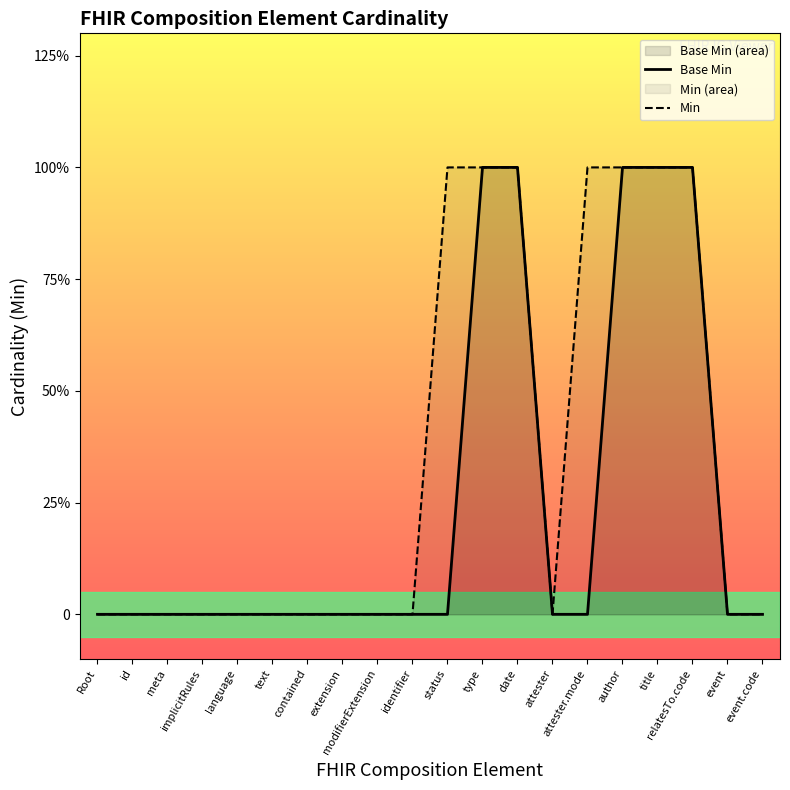

Reading left to right, transcribe all the data shown in this chart.

Base Min: 0	0	0	0	0	0	0	0	0	0	0	1	1	0	0	1	1	1	0	0
Min: 0	0	0	0	0	0	0	0	0	0	1	1	1	0	1	1	1	1	0	0